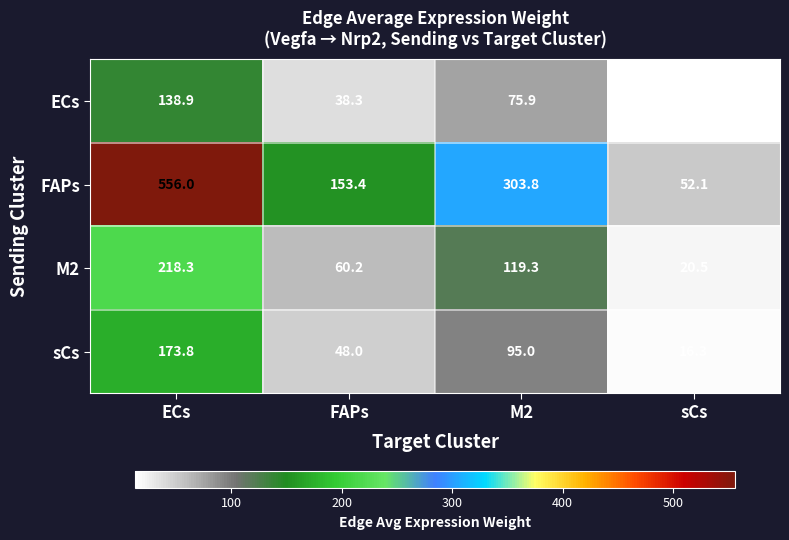

Reading left to right, extract all data points from this chart.

ECs: ECs=138.9	FAPs=38.3	M2=75.9	sCs=13.0
FAPs: ECs=556.0	FAPs=153.4	M2=303.8	sCs=52.1
M2: ECs=218.3	FAPs=60.2	M2=119.3	sCs=20.5
sCs: ECs=173.8	FAPs=48.0	M2=95.0	sCs=16.3